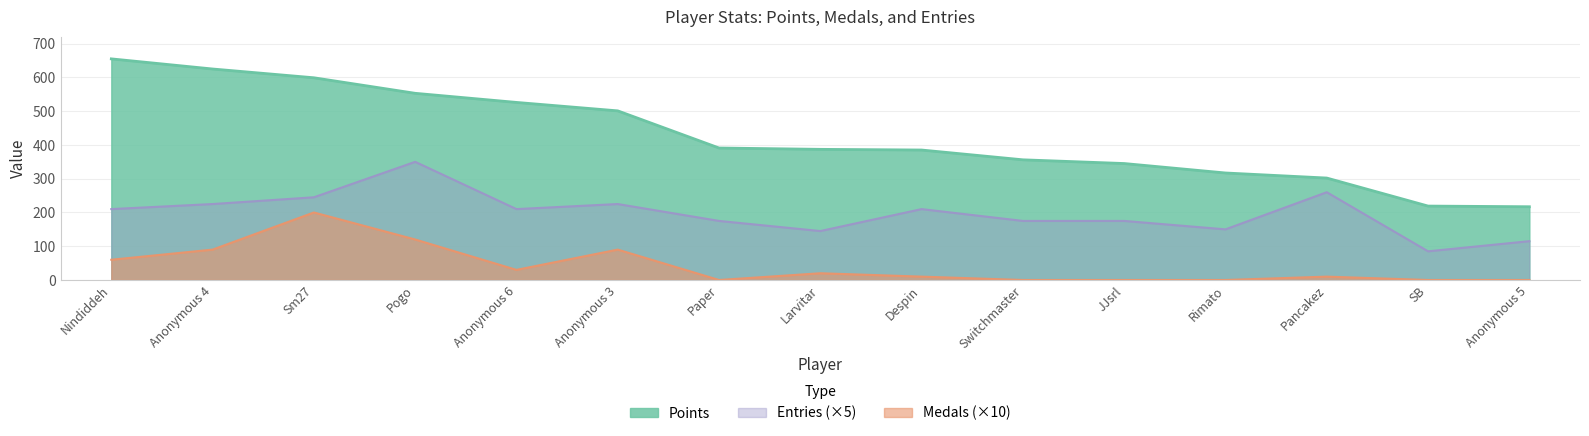

How many values in Medals are above zero?

9